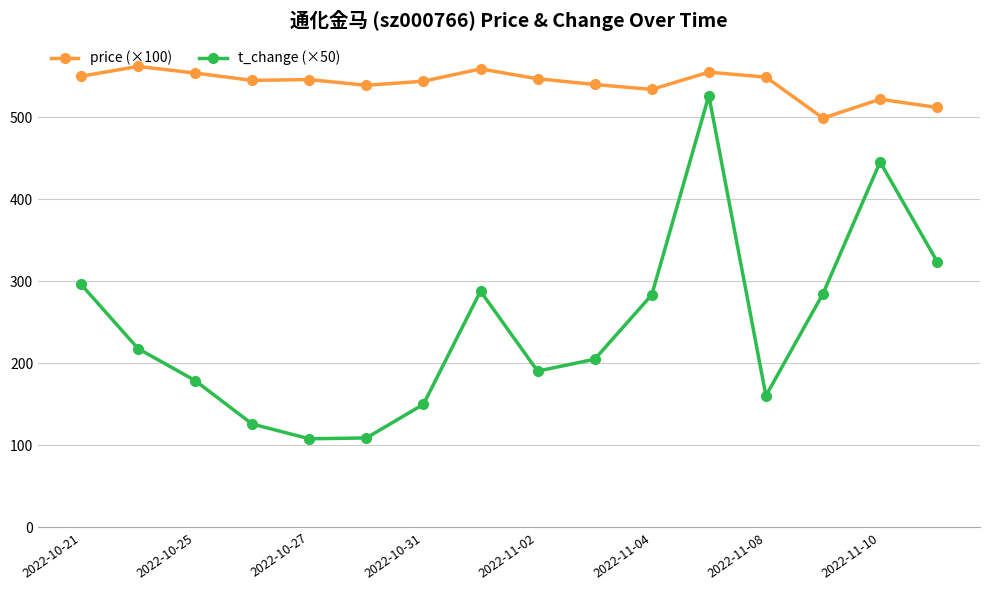

What is the value of the price (×100) point at the 2nd from the left?

562.0